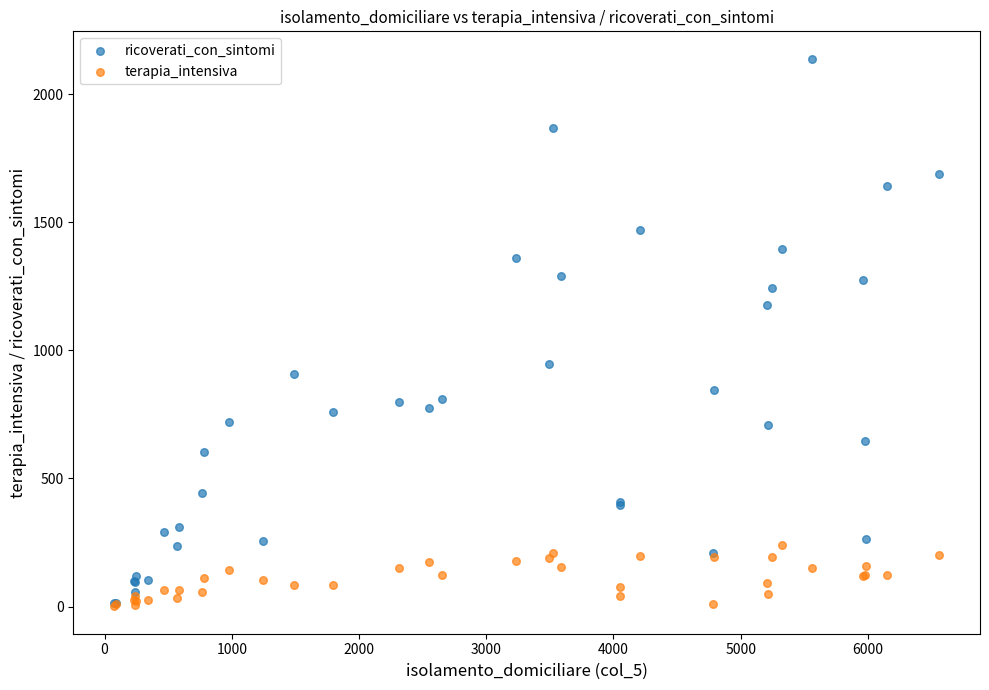

In the ricoverati_con_sintomi series, what Y value is closest to 1075?

1175